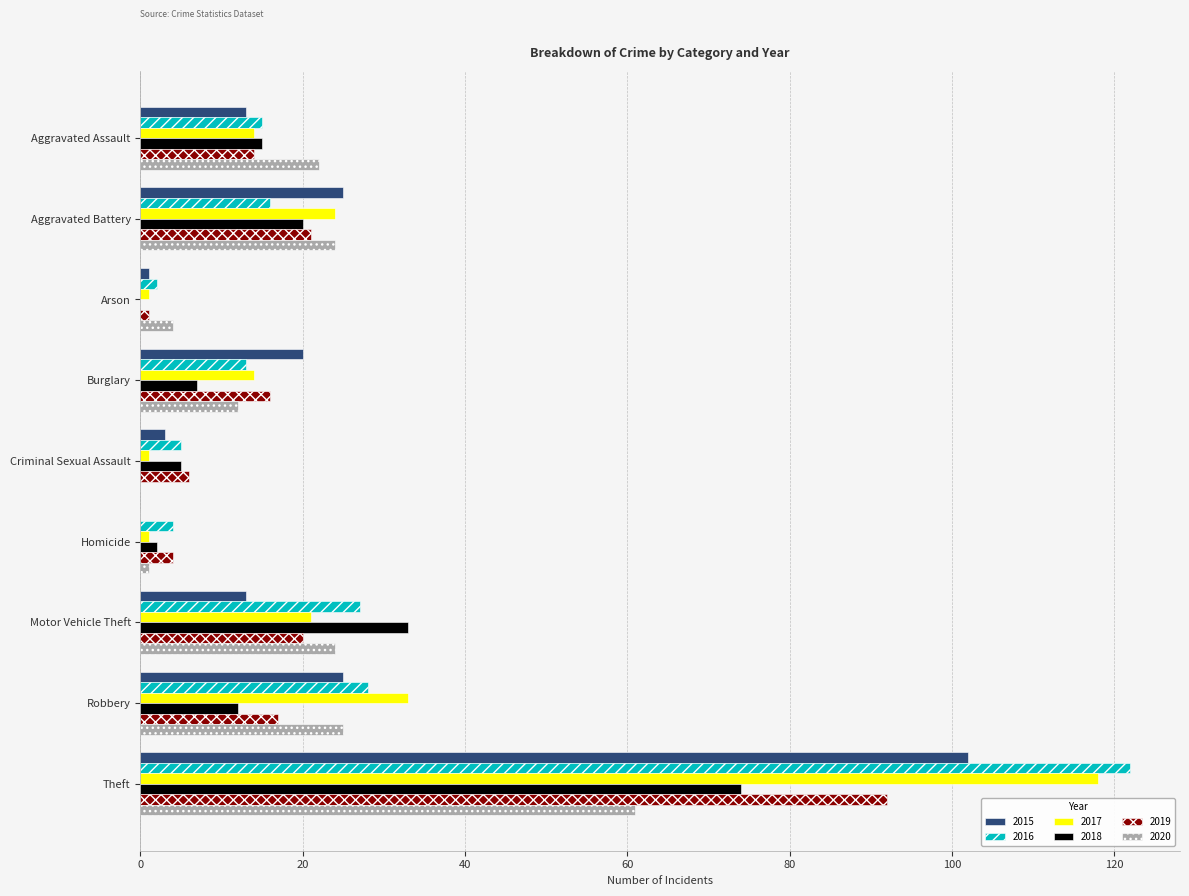

What are all the series names shown in the legend?

2015, 2016, 2017, 2018, 2019, 2020